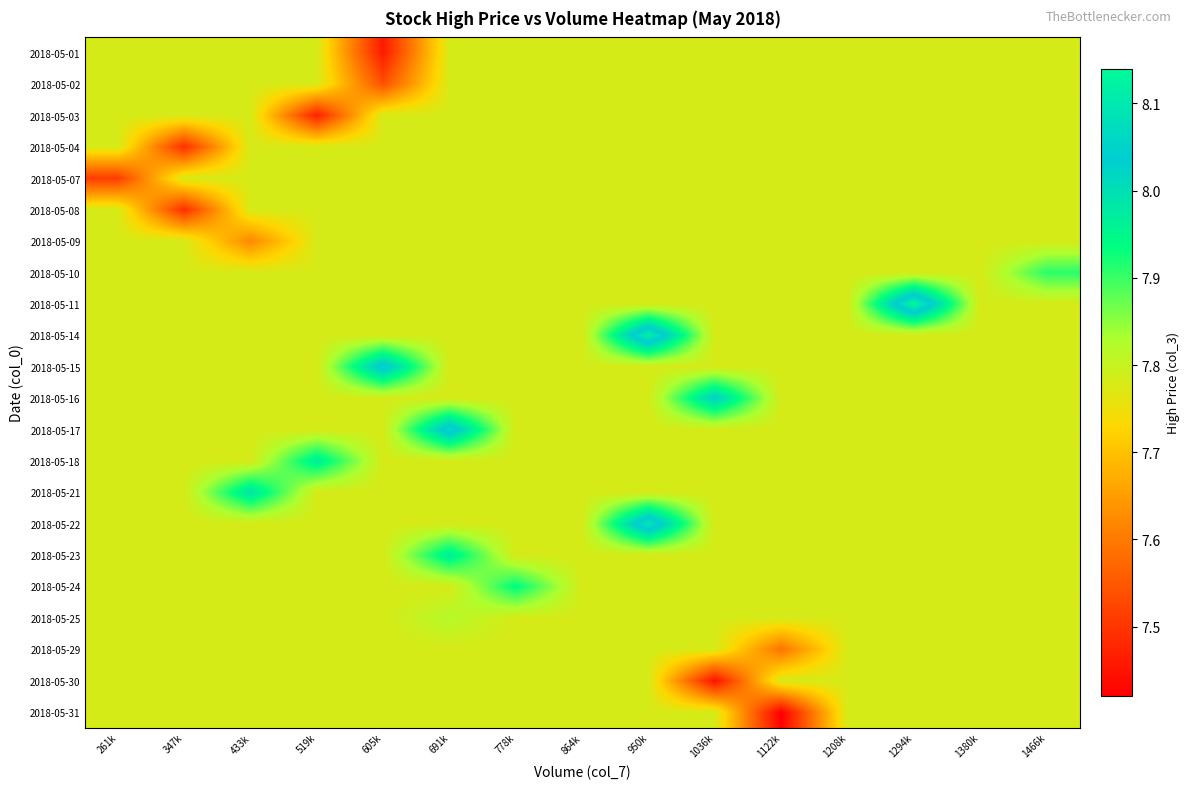

Reading left to right, what are all the values shown in this chart?

2018-05-01: 261k=7.8	347k=7.8	433k=7.8	519k=7.8	605k=7.5	691k=7.8	778k=7.8	864k=7.8	950k=7.8	1036k=7.8	1122k=7.8	1208k=7.8	1294k=7.8	1380k=7.8	1466k=7.8
2018-05-02: 261k=7.8	347k=7.8	433k=7.8	519k=7.8	605k=7.5	691k=7.8	778k=7.8	864k=7.8	950k=7.8	1036k=7.8	1122k=7.8	1208k=7.8	1294k=7.8	1380k=7.8	1466k=7.8
2018-05-03: 261k=7.8	347k=7.8	433k=7.8	519k=7.5	605k=7.8	691k=7.8	778k=7.8	864k=7.8	950k=7.8	1036k=7.8	1122k=7.8	1208k=7.8	1294k=7.8	1380k=7.8	1466k=7.8
2018-05-04: 261k=7.8	347k=7.5	433k=7.8	519k=7.8	605k=7.8	691k=7.8	778k=7.8	864k=7.8	950k=7.8	1036k=7.8	1122k=7.8	1208k=7.8	1294k=7.8	1380k=7.8	1466k=7.8
2018-05-07: 261k=7.5	347k=7.8	433k=7.8	519k=7.8	605k=7.8	691k=7.8	778k=7.8	864k=7.8	950k=7.8	1036k=7.8	1122k=7.8	1208k=7.8	1294k=7.8	1380k=7.8	1466k=7.8
2018-05-08: 261k=7.8	347k=7.5	433k=7.8	519k=7.8	605k=7.8	691k=7.8	778k=7.8	864k=7.8	950k=7.8	1036k=7.8	1122k=7.8	1208k=7.8	1294k=7.8	1380k=7.8	1466k=7.8
2018-05-09: 261k=7.8	347k=7.8	433k=7.6	519k=7.8	605k=7.8	691k=7.8	778k=7.8	864k=7.8	950k=7.8	1036k=7.8	1122k=7.8	1208k=7.8	1294k=7.8	1380k=7.8	1466k=7.8
2018-05-10: 261k=7.8	347k=7.8	433k=7.8	519k=7.8	605k=7.8	691k=7.8	778k=7.8	864k=7.8	950k=7.8	1036k=7.8	1122k=7.8	1208k=7.8	1294k=7.8	1380k=7.8	1466k=7.9
2018-05-11: 261k=7.8	347k=7.8	433k=7.8	519k=7.8	605k=7.8	691k=7.8	778k=7.8	864k=7.8	950k=7.8	1036k=7.8	1122k=7.8	1208k=7.8	1294k=8.1	1380k=7.8	1466k=7.8
2018-05-14: 261k=7.8	347k=7.8	433k=7.8	519k=7.8	605k=7.8	691k=7.8	778k=7.8	864k=7.8	950k=8.1	1036k=7.8	1122k=7.8	1208k=7.8	1294k=7.8	1380k=7.8	1466k=7.8
2018-05-15: 261k=7.8	347k=7.8	433k=7.8	519k=7.8	605k=8.1	691k=7.8	778k=7.8	864k=7.8	950k=7.8	1036k=7.8	1122k=7.8	1208k=7.8	1294k=7.8	1380k=7.8	1466k=7.8
2018-05-16: 261k=7.8	347k=7.8	433k=7.8	519k=7.8	605k=7.8	691k=7.8	778k=7.8	864k=7.8	950k=7.8	1036k=8.0	1122k=7.8	1208k=7.8	1294k=7.8	1380k=7.8	1466k=7.8
2018-05-17: 261k=7.8	347k=7.8	433k=7.8	519k=7.8	605k=7.8	691k=8.1	778k=7.8	864k=7.8	950k=7.8	1036k=7.8	1122k=7.8	1208k=7.8	1294k=7.8	1380k=7.8	1466k=7.8
2018-05-18: 261k=7.8	347k=7.8	433k=7.8	519k=8.0	605k=7.8	691k=7.8	778k=7.8	864k=7.8	950k=7.8	1036k=7.8	1122k=7.8	1208k=7.8	1294k=7.8	1380k=7.8	1466k=7.8
2018-05-21: 261k=7.8	347k=7.8	433k=8.0	519k=7.8	605k=7.8	691k=7.8	778k=7.8	864k=7.8	950k=7.8	1036k=7.8	1122k=7.8	1208k=7.8	1294k=7.8	1380k=7.8	1466k=7.8
2018-05-22: 261k=7.8	347k=7.8	433k=7.8	519k=7.8	605k=7.8	691k=7.8	778k=7.8	864k=7.8	950k=8.1	1036k=7.8	1122k=7.8	1208k=7.8	1294k=7.8	1380k=7.8	1466k=7.8
2018-05-23: 261k=7.8	347k=7.8	433k=7.8	519k=7.8	605k=7.8	691k=8.0	778k=7.8	864k=7.8	950k=7.8	1036k=7.8	1122k=7.8	1208k=7.8	1294k=7.8	1380k=7.8	1466k=7.8
2018-05-24: 261k=7.8	347k=7.8	433k=7.8	519k=7.8	605k=7.8	691k=7.8	778k=7.9	864k=7.8	950k=7.8	1036k=7.8	1122k=7.8	1208k=7.8	1294k=7.8	1380k=7.8	1466k=7.8
2018-05-25: 261k=7.8	347k=7.8	433k=7.8	519k=7.8	605k=7.8	691k=7.8	778k=7.8	864k=7.8	950k=7.8	1036k=7.8	1122k=7.8	1208k=7.8	1294k=7.8	1380k=7.8	1466k=7.8
2018-05-29: 261k=7.8	347k=7.8	433k=7.8	519k=7.8	605k=7.8	691k=7.8	778k=7.8	864k=7.8	950k=7.8	1036k=7.8	1122k=7.6	1208k=7.8	1294k=7.8	1380k=7.8	1466k=7.8
2018-05-30: 261k=7.8	347k=7.8	433k=7.8	519k=7.8	605k=7.8	691k=7.8	778k=7.8	864k=7.8	950k=7.8	1036k=7.4	1122k=7.8	1208k=7.8	1294k=7.8	1380k=7.8	1466k=7.8
2018-05-31: 261k=7.8	347k=7.8	433k=7.8	519k=7.8	605k=7.8	691k=7.8	778k=7.8	864k=7.8	950k=7.8	1036k=7.8	1122k=7.4	1208k=7.8	1294k=7.8	1380k=7.8	1466k=7.8